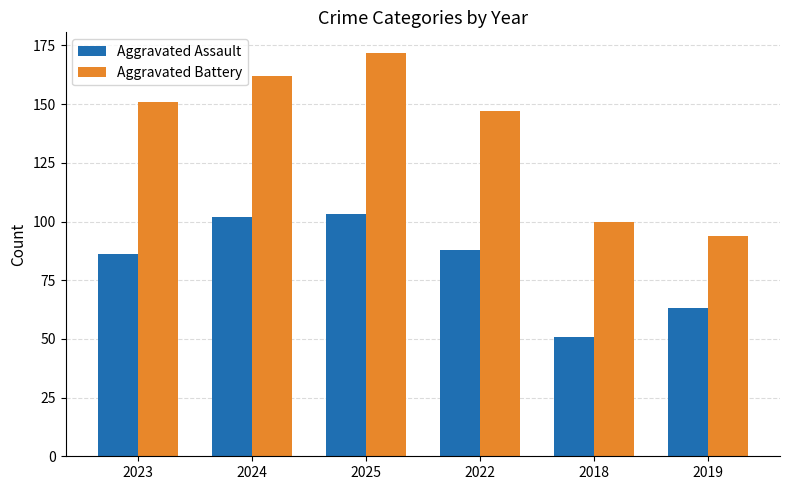

What is the smallest value displayed?

51